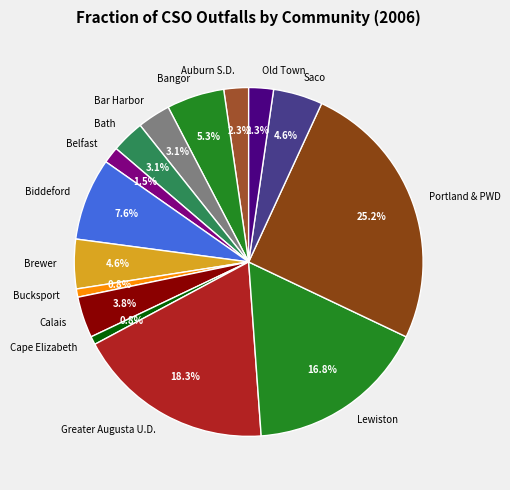

To the nearest percent, what is the difference between the Bar Harbor and Belfast slice percentages?

2%